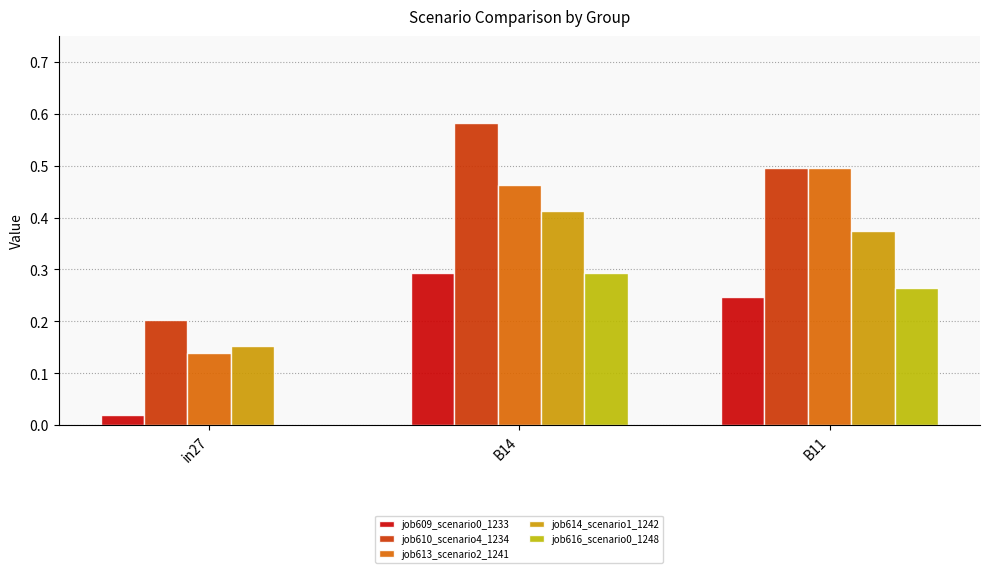

List the labels in order of job609_scenario0_1233 value, smallest first.

in27, B11, B14